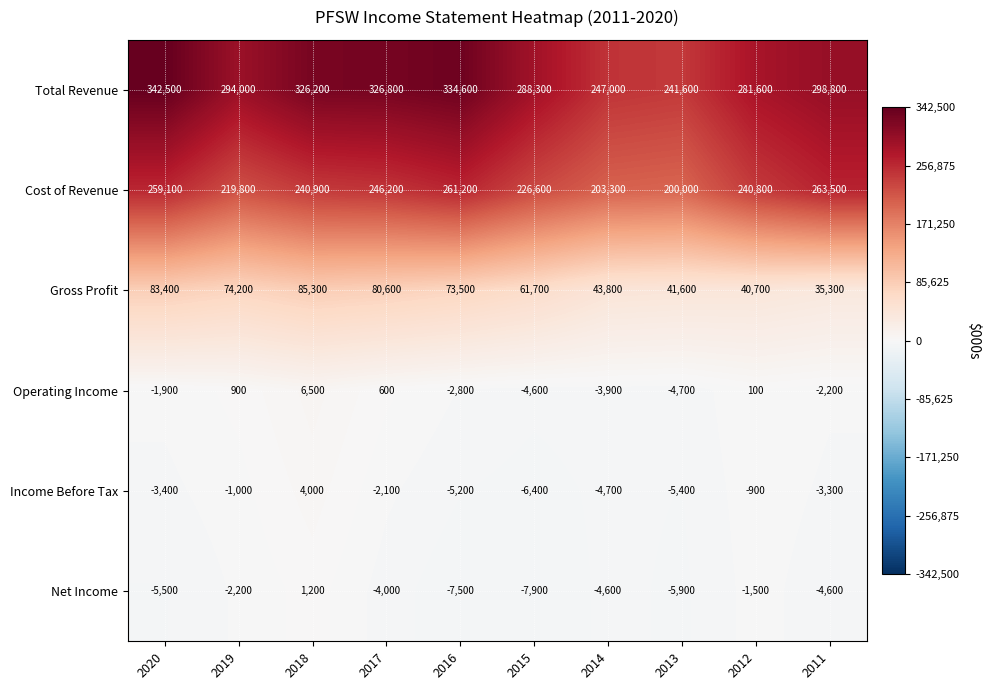

What is the total value across all series at 2019?

585700